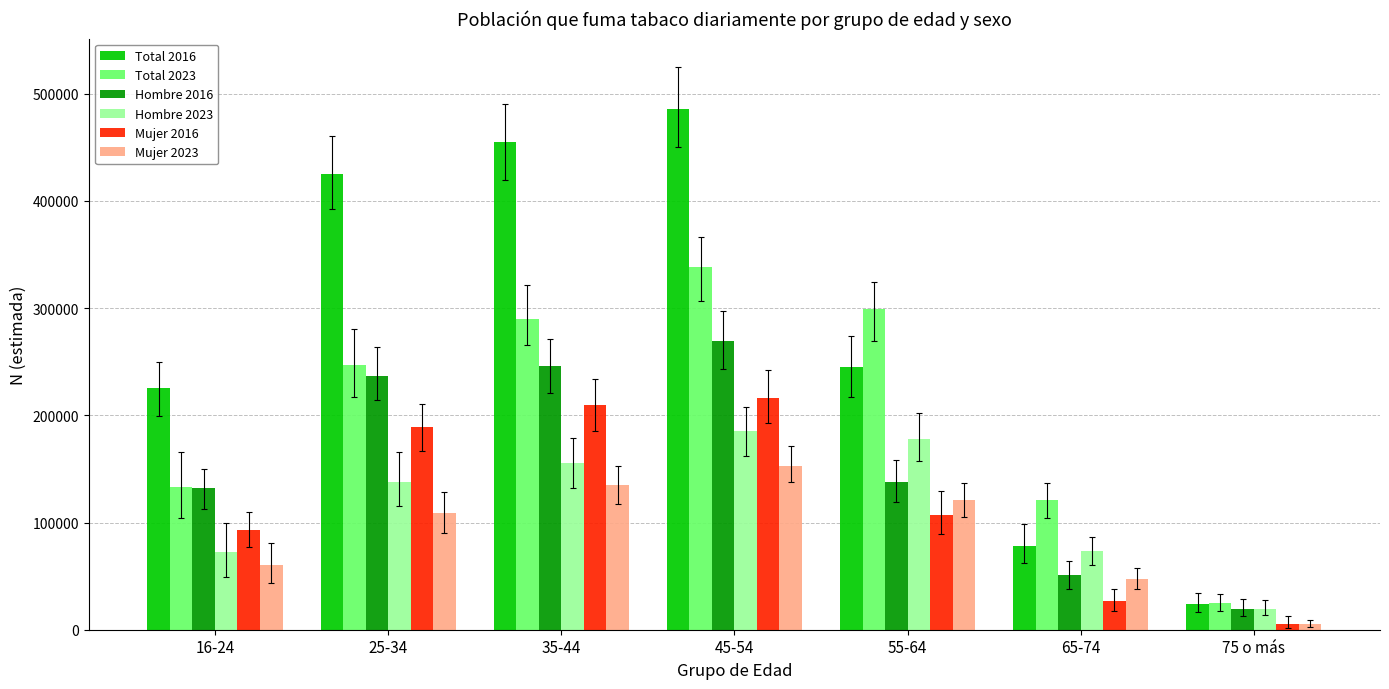

What is the approximate value of Mujer 2016 at 65-74, to the nearest 10?

26980